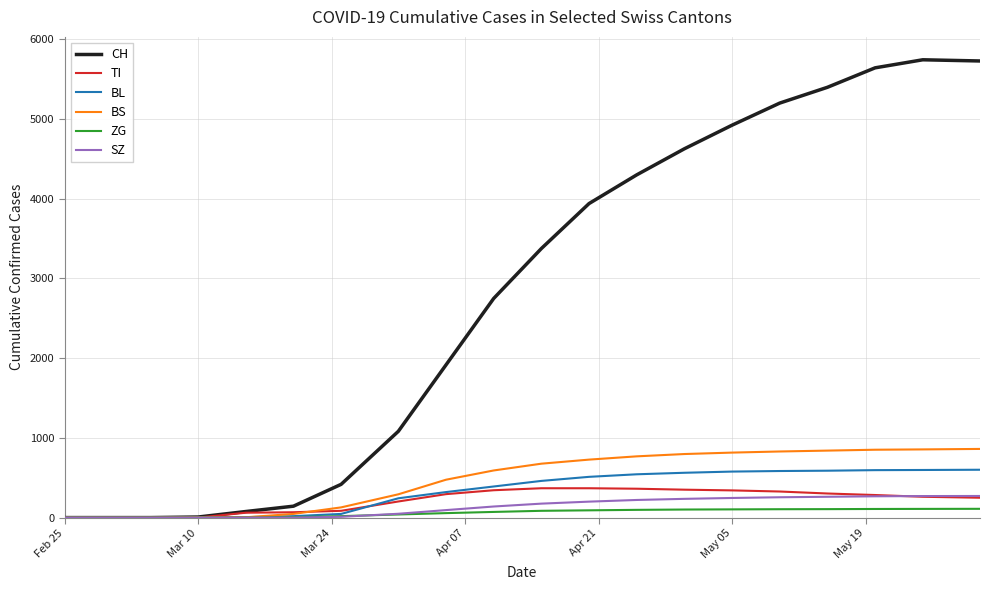

Which series has the largest total across all categories?

CH